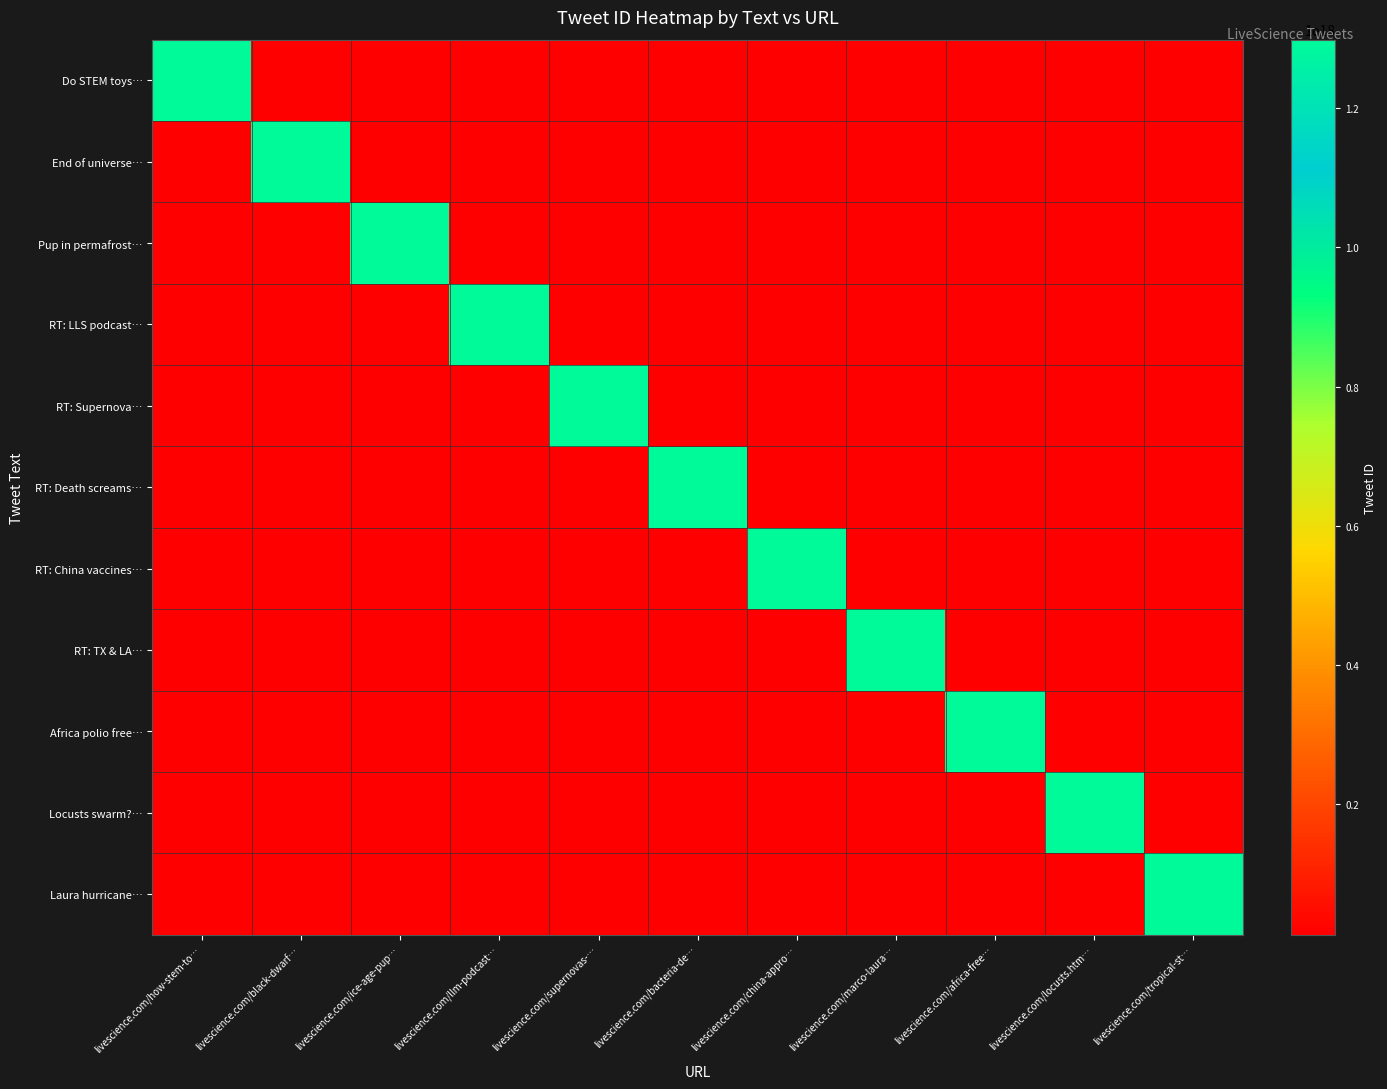

Reading left to right, extract all data points from this chart.

Do STEM toys…: livescience.com/how-stem-to…=1298215683138838528	livescience.com/black-dwarf…=12982156831388386	livescience.com/ice-age-pup…=12982156831388386	livescience.com/llm-podcast…=12982156831388386	livescience.com/supernovas-…=12982156831388386	livescience.com/bacteria-de…=12982156831388386	livescience.com/china-appro…=12982156831388386	livescience.com/marco-laura…=12982156831388386	livescience.com/africa-free…=12982156831388386	livescience.com/locusts.htm…=12982156831388386	livescience.com/tropical-st…=12982156831388386
End of universe…: livescience.com/how-stem-to…=12982156831388386	livescience.com/black-dwarf…=1298215686427119616	livescience.com/ice-age-pup…=12982156831388386	livescience.com/llm-podcast…=12982156831388386	livescience.com/supernovas-…=12982156831388386	livescience.com/bacteria-de…=12982156831388386	livescience.com/china-appro…=12982156831388386	livescience.com/marco-laura…=12982156831388386	livescience.com/africa-free…=12982156831388386	livescience.com/locusts.htm…=12982156831388386	livescience.com/tropical-st…=12982156831388386
Pup in permafrost…: livescience.com/how-stem-to…=12982156831388386	livescience.com/black-dwarf…=12982156831388386	livescience.com/ice-age-pup…=1298215689900027904	livescience.com/llm-podcast…=12982156831388386	livescience.com/supernovas-…=12982156831388386	livescience.com/bacteria-de…=12982156831388386	livescience.com/china-appro…=12982156831388386	livescience.com/marco-laura…=12982156831388386	livescience.com/africa-free…=12982156831388386	livescience.com/locusts.htm…=12982156831388386	livescience.com/tropical-st…=12982156831388386
RT: LLS podcast…: livescience.com/how-stem-to…=12982156831388386	livescience.com/black-dwarf…=12982156831388386	livescience.com/ice-age-pup…=12982156831388386	livescience.com/llm-podcast…=1298240344778108928	livescience.com/supernovas-…=12982156831388386	livescience.com/bacteria-de…=12982156831388386	livescience.com/china-appro…=12982156831388386	livescience.com/marco-laura…=12982156831388386	livescience.com/africa-free…=12982156831388386	livescience.com/locusts.htm…=12982156831388386	livescience.com/tropical-st…=12982156831388386
RT: Supernova…: livescience.com/how-stem-to…=12982156831388386	livescience.com/black-dwarf…=12982156831388386	livescience.com/ice-age-pup…=12982156831388386	livescience.com/llm-podcast…=12982156831388386	livescience.com/supernovas-…=1298243866521346048	livescience.com/bacteria-de…=12982156831388386	livescience.com/china-appro…=12982156831388386	livescience.com/marco-laura…=12982156831388386	livescience.com/africa-free…=12982156831388386	livescience.com/locusts.htm…=12982156831388386	livescience.com/tropical-st…=12982156831388386
RT: Death screams…: livescience.com/how-stem-to…=12982156831388386	livescience.com/black-dwarf…=12982156831388386	livescience.com/ice-age-pup…=12982156831388386	livescience.com/llm-podcast…=12982156831388386	livescience.com/supernovas-…=12982156831388386	livescience.com/bacteria-de…=1298243867704061952	livescience.com/china-appro…=12982156831388386	livescience.com/marco-laura…=12982156831388386	livescience.com/africa-free…=12982156831388386	livescience.com/locusts.htm…=12982156831388386	livescience.com/tropical-st…=12982156831388386
RT: China vaccines…: livescience.com/how-stem-to…=12982156831388386	livescience.com/black-dwarf…=12982156831388386	livescience.com/ice-age-pup…=12982156831388386	livescience.com/llm-podcast…=12982156831388386	livescience.com/supernovas-…=12982156831388386	livescience.com/bacteria-de…=12982156831388386	livescience.com/china-appro…=1298327792891748352	livescience.com/marco-laura…=12982156831388386	livescience.com/africa-free…=12982156831388386	livescience.com/locusts.htm…=12982156831388386	livescience.com/tropical-st…=12982156831388386
RT: TX & LA…: livescience.com/how-stem-to…=12982156831388386	livescience.com/black-dwarf…=12982156831388386	livescience.com/ice-age-pup…=12982156831388386	livescience.com/llm-podcast…=12982156831388386	livescience.com/supernovas-…=12982156831388386	livescience.com/bacteria-de…=12982156831388386	livescience.com/china-appro…=12982156831388386	livescience.com/marco-laura…=1298339246252548096	livescience.com/africa-free…=12982156831388386	livescience.com/locusts.htm…=12982156831388386	livescience.com/tropical-st…=12982156831388386
Africa polio free…: livescience.com/how-stem-to…=12982156831388386	livescience.com/black-dwarf…=12982156831388386	livescience.com/ice-age-pup…=12982156831388386	livescience.com/llm-podcast…=12982156831388386	livescience.com/supernovas-…=12982156831388386	livescience.com/bacteria-de…=12982156831388386	livescience.com/china-appro…=12982156831388386	livescience.com/marco-laura…=12982156831388386	livescience.com/africa-free…=1298340634131013632	livescience.com/locusts.htm…=12982156831388386	livescience.com/tropical-st…=12982156831388386
Locusts swarm?…: livescience.com/how-stem-to…=12982156831388386	livescience.com/black-dwarf…=12982156831388386	livescience.com/ice-age-pup…=12982156831388386	livescience.com/llm-podcast…=12982156831388386	livescience.com/supernovas-…=12982156831388386	livescience.com/bacteria-de…=12982156831388386	livescience.com/china-appro…=12982156831388386	livescience.com/marco-laura…=12982156831388386	livescience.com/africa-free…=12982156831388386	livescience.com/locusts.htm…=1298347301652459520	livescience.com/tropical-st…=12982156831388386
Laura hurricane…: livescience.com/how-stem-to…=12982156831388386	livescience.com/black-dwarf…=12982156831388386	livescience.com/ice-age-pup…=12982156831388386	livescience.com/llm-podcast…=12982156831388386	livescience.com/supernovas-…=12982156831388386	livescience.com/bacteria-de…=12982156831388386	livescience.com/china-appro…=12982156831388386	livescience.com/marco-laura…=12982156831388386	livescience.com/africa-free…=12982156831388386	livescience.com/locusts.htm…=12982156831388386	livescience.com/tropical-st…=1298374981521297408